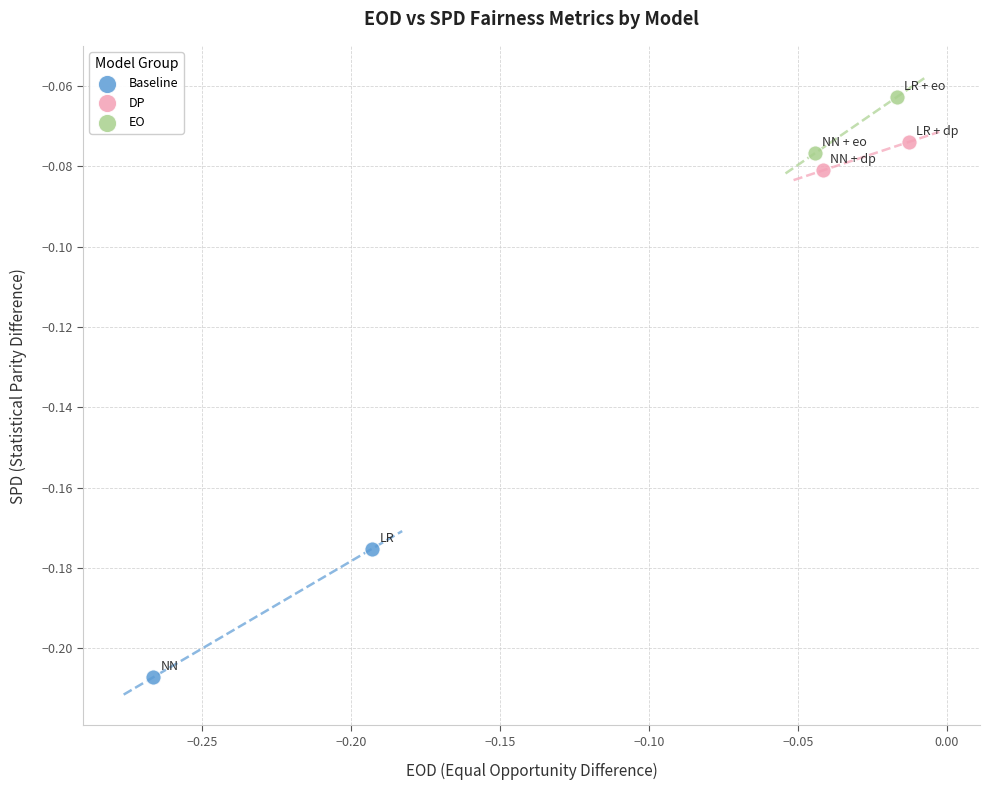

Which series contains the lowest Y value?

Baseline